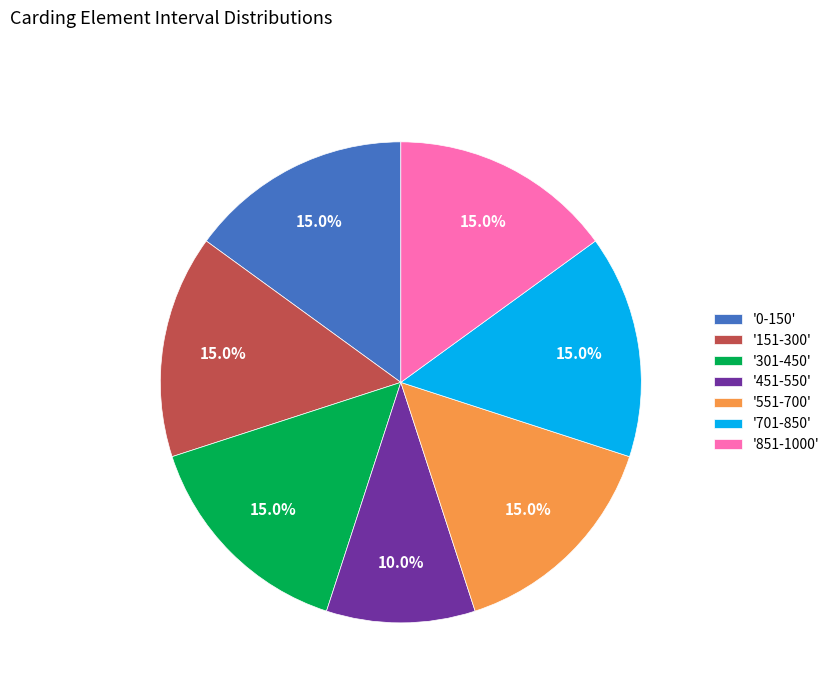

Does '851-1000' represent more than half of the total?

No